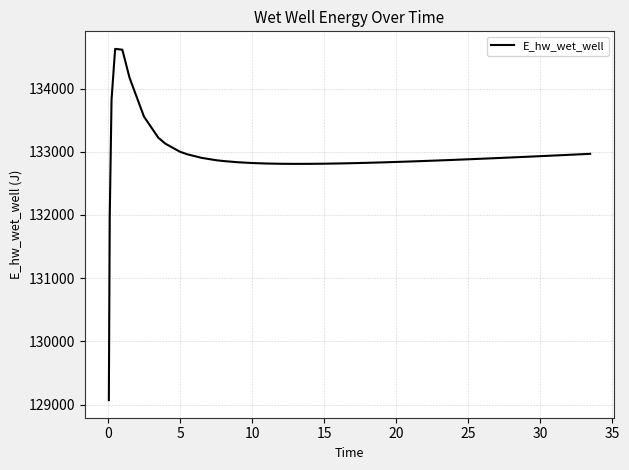

What is the greatest value displayed?

134628.0